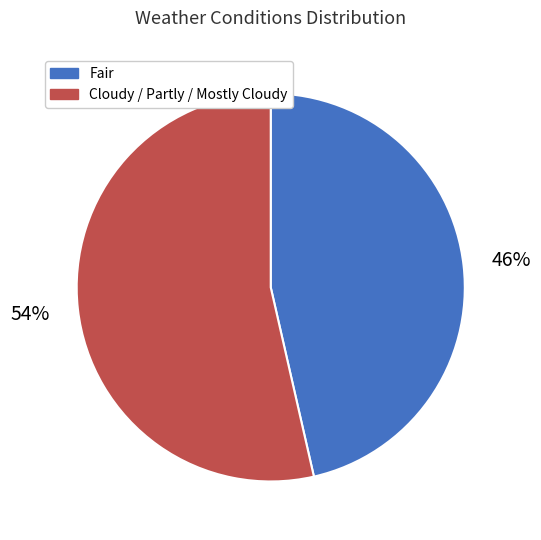

Which category has the biggest portion of the pie?

Cloudy / Partly / Mostly Cloudy